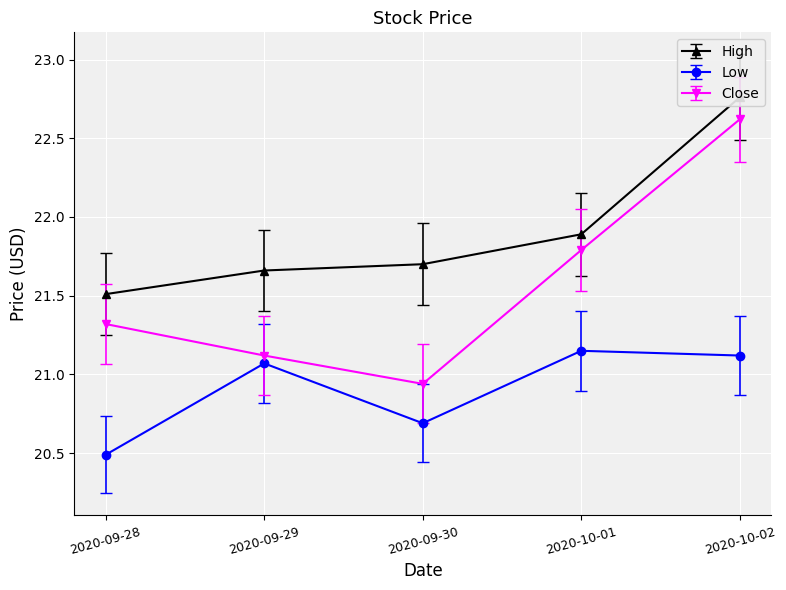

Which label corresponds to the smallest value in the chart?

2020-09-28